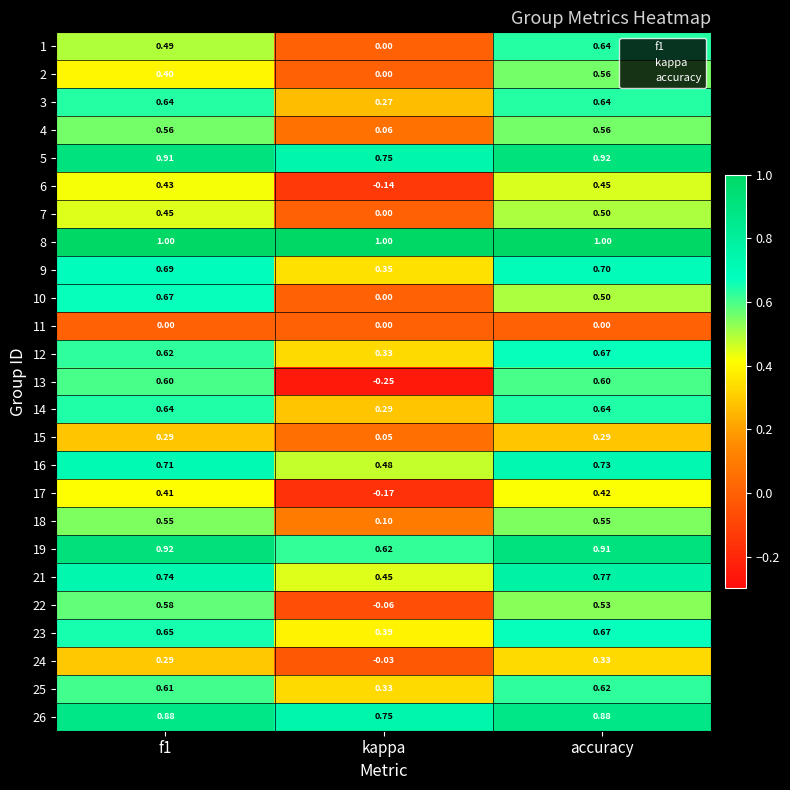

Where is 10 nearest to the value 0?

kappa